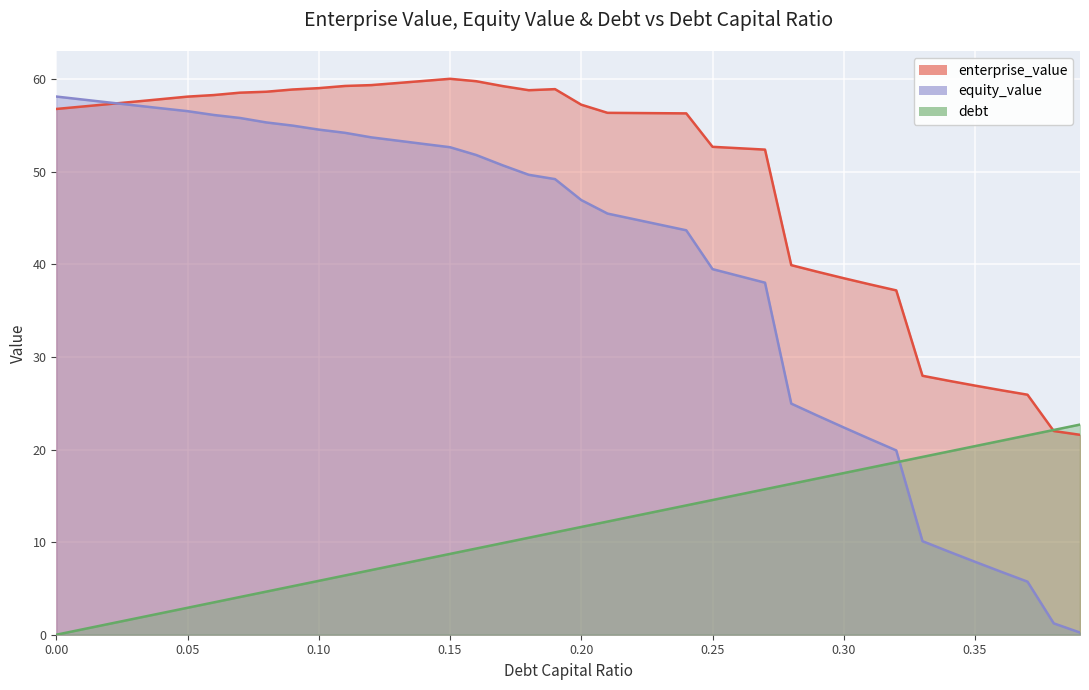

How many intersections are there between debt and enterprise_value?

1